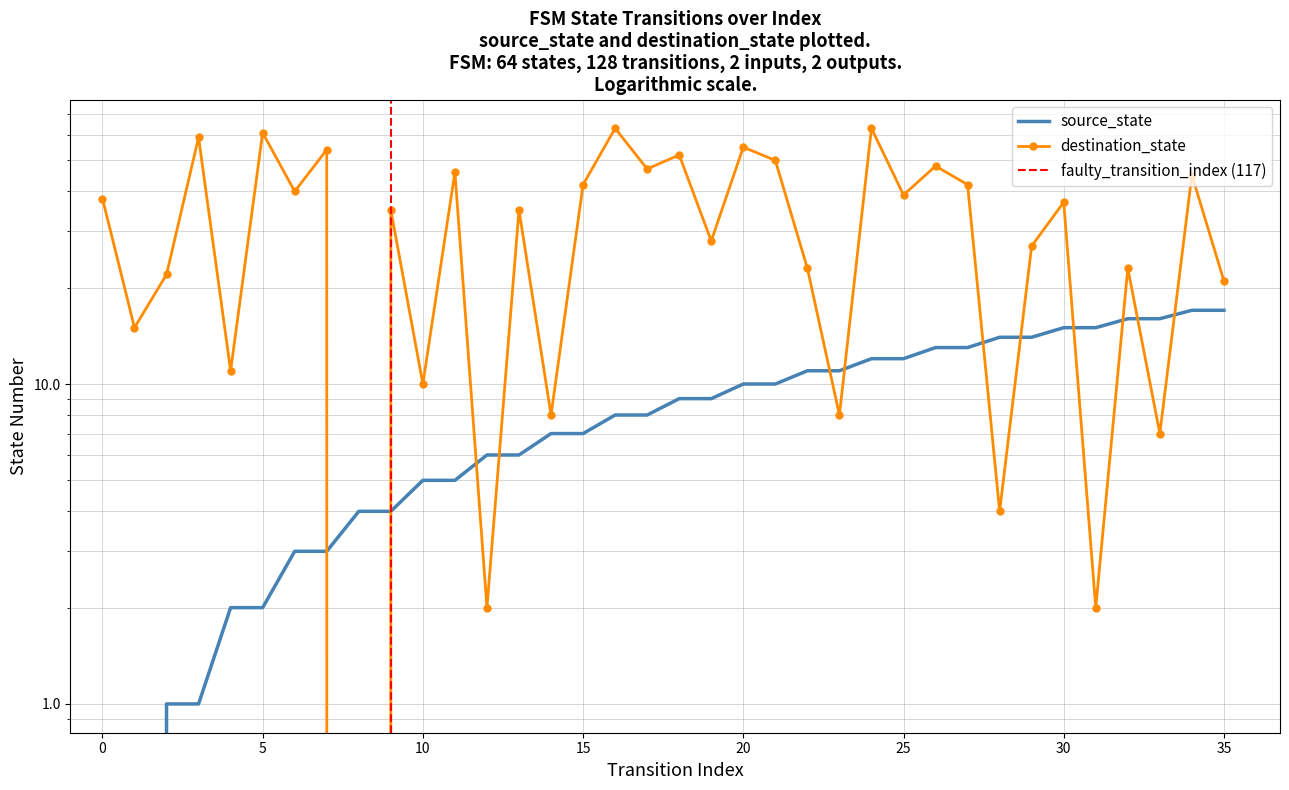

After their last crossing, which series has the higher values: destination_state or source_state?

destination_state